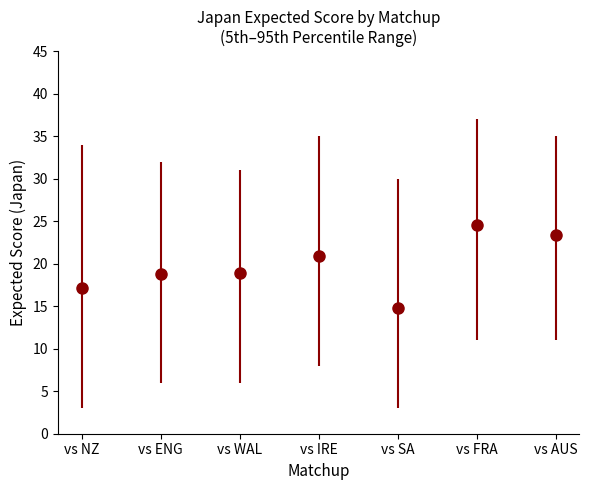

The chart shows a value of 31.6 at vs AUS. True or false?

False